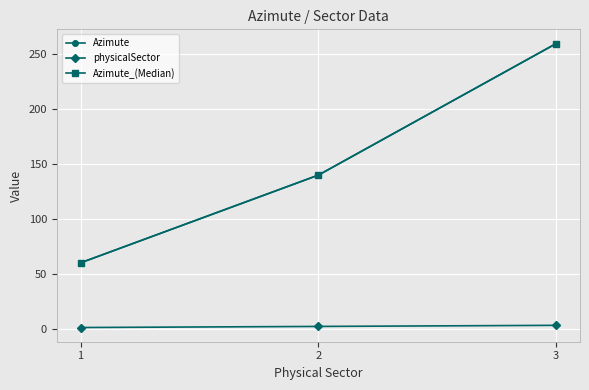

What is the difference between the maximum and second lowest values in the Azimute_(Median) series?

120